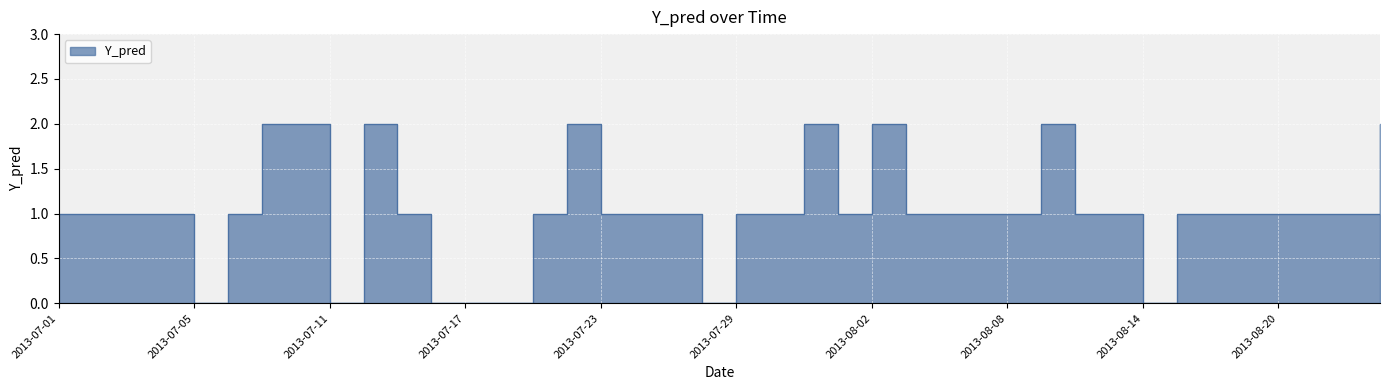

List the labels in order of value, largest first.

2013-07-09, 2013-07-10, 2013-07-12, 2013-07-22, 2013-07-31, 2013-08-02, 2013-08-09, 2013-08-23, 2013-07-01, 2013-07-02, 2013-07-03, 2013-07-04, 2013-07-08, 2013-07-15, 2013-07-19, 2013-07-23, 2013-07-24, 2013-07-25, 2013-07-29, 2013-07-30, 2013-08-01, 2013-08-05, 2013-08-06, 2013-08-07, 2013-08-08, 2013-08-12, 2013-08-13, 2013-08-15, 2013-08-16, 2013-08-19, 2013-08-20, 2013-08-21, 2013-08-22, 2013-07-05, 2013-07-11, 2013-07-16, 2013-07-17, 2013-07-18, 2013-07-26, 2013-08-14